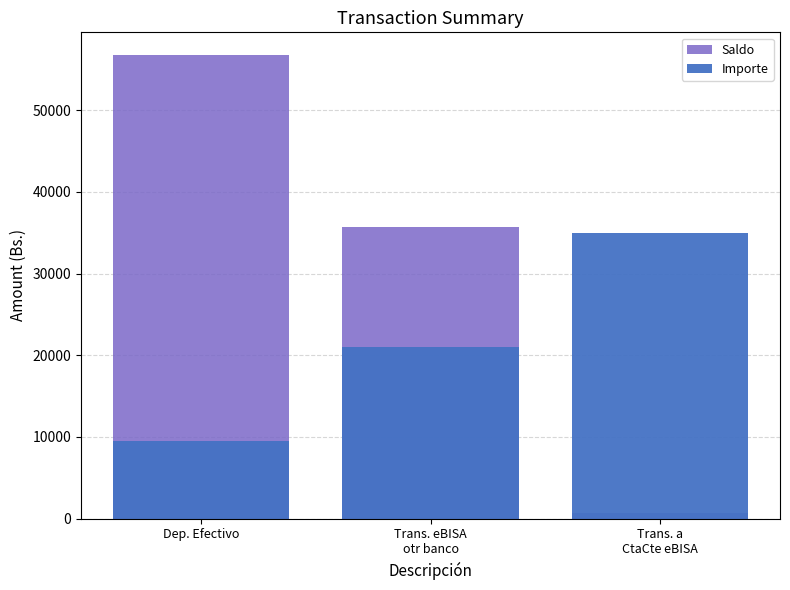

Reading right to left, what are all the values shown in this chart?

Saldo: Trans. a
CtaCte eBISA=701.3	Trans. eBISA
otr banco=35701.3	Dep. Efectivo=56701.3
Importe: Trans. a
CtaCte eBISA=35000.0	Trans. eBISA
otr banco=21000.0	Dep. Efectivo=9541.6